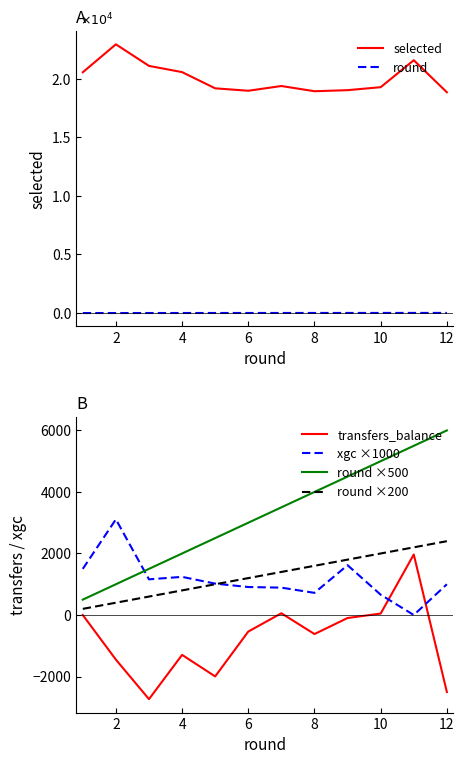

What is the lowest value of the transfers_balance series?

-2735